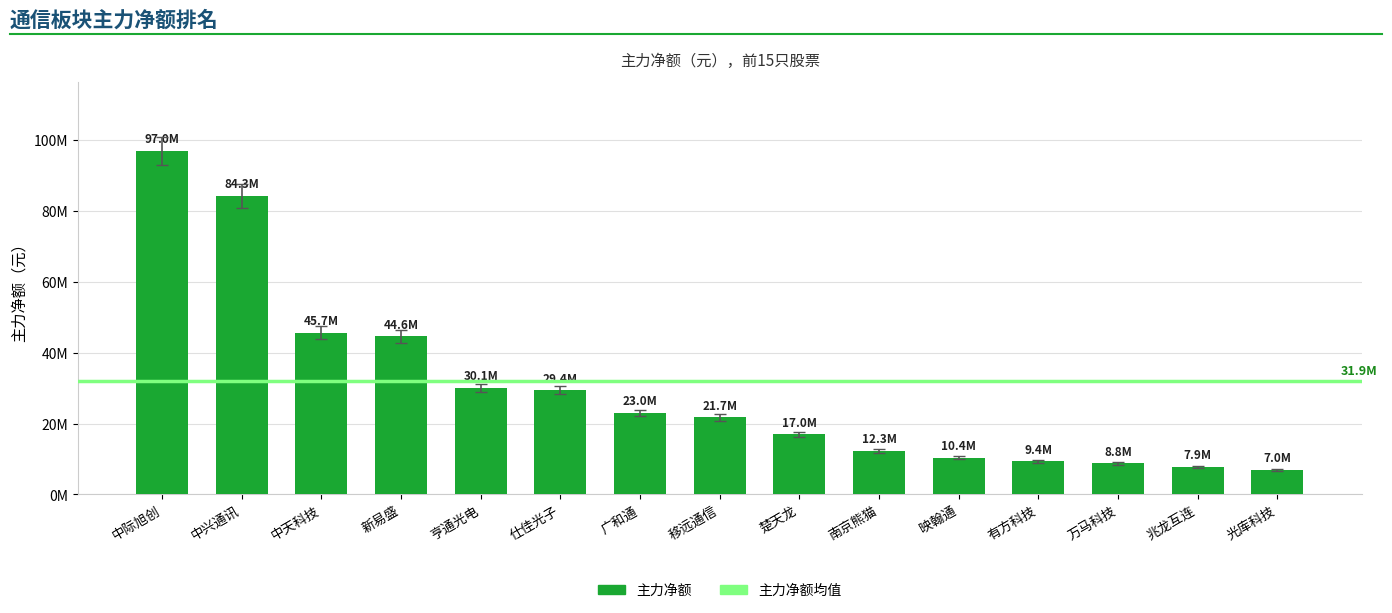

Which category has the lowest value across all series?

光库科技